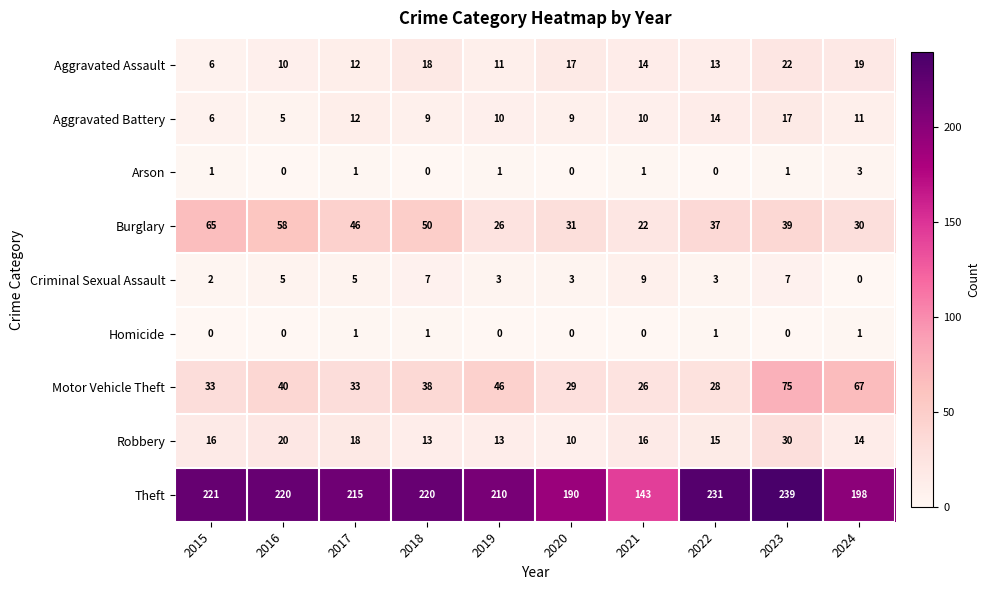

At which category is the sum across all series the highest?

2023